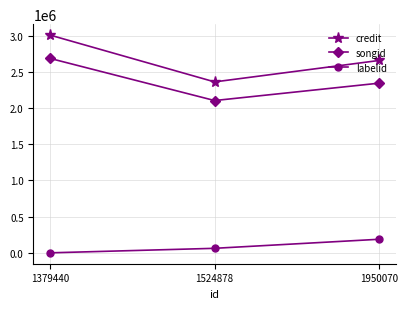

Which series has the widest spread of values?

credit